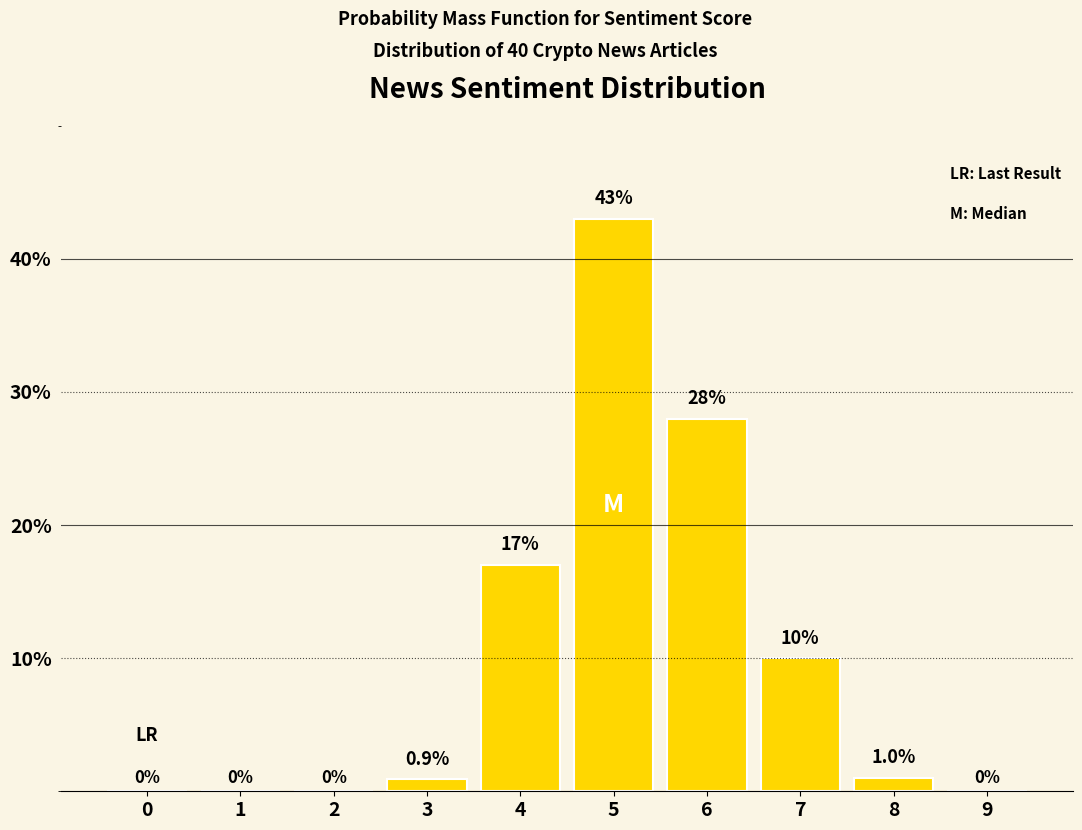

Reading right to left, extract all data points from this chart.

9=0.0	8=1.0	7=10.0	6=28.0	5=43.0	4=17.0	3=0.9	2=0.0	1=0.0	0=0.0